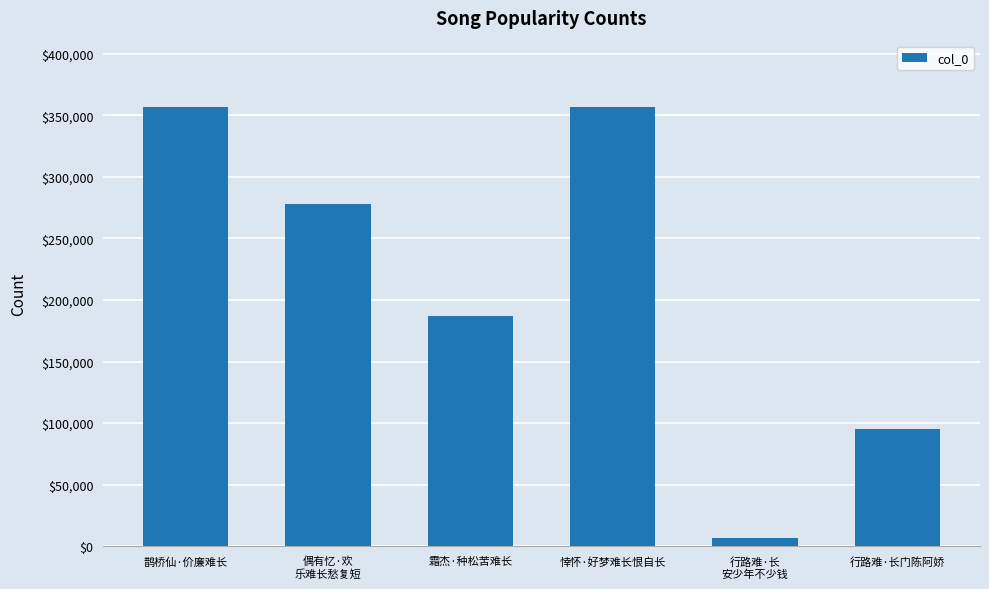

What is the greatest value displayed?

356985